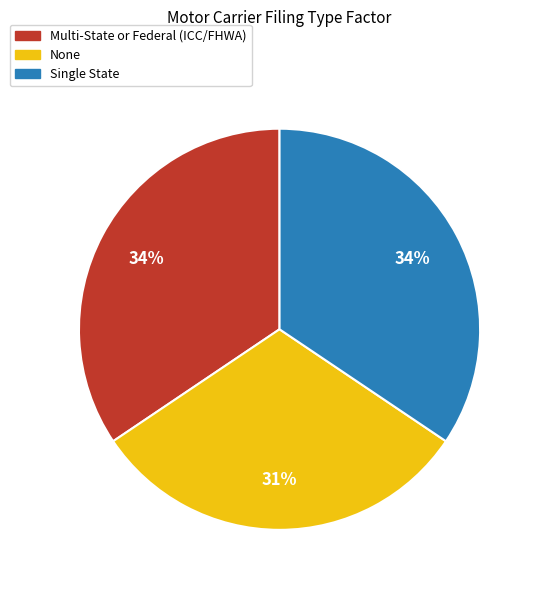

How many segments does this pie chart have?

3